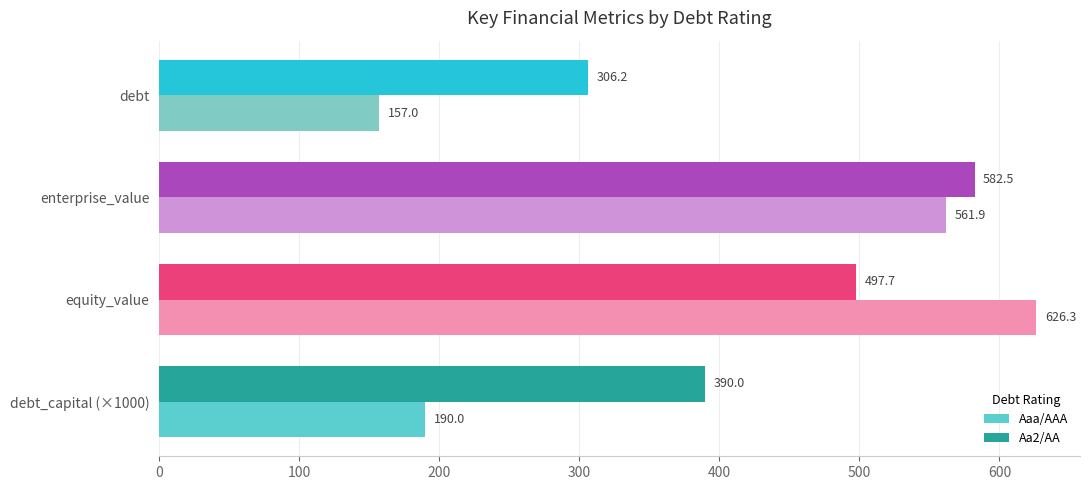

True or false: Aaa/AAA has a value of 253.3 at equity_value.

False